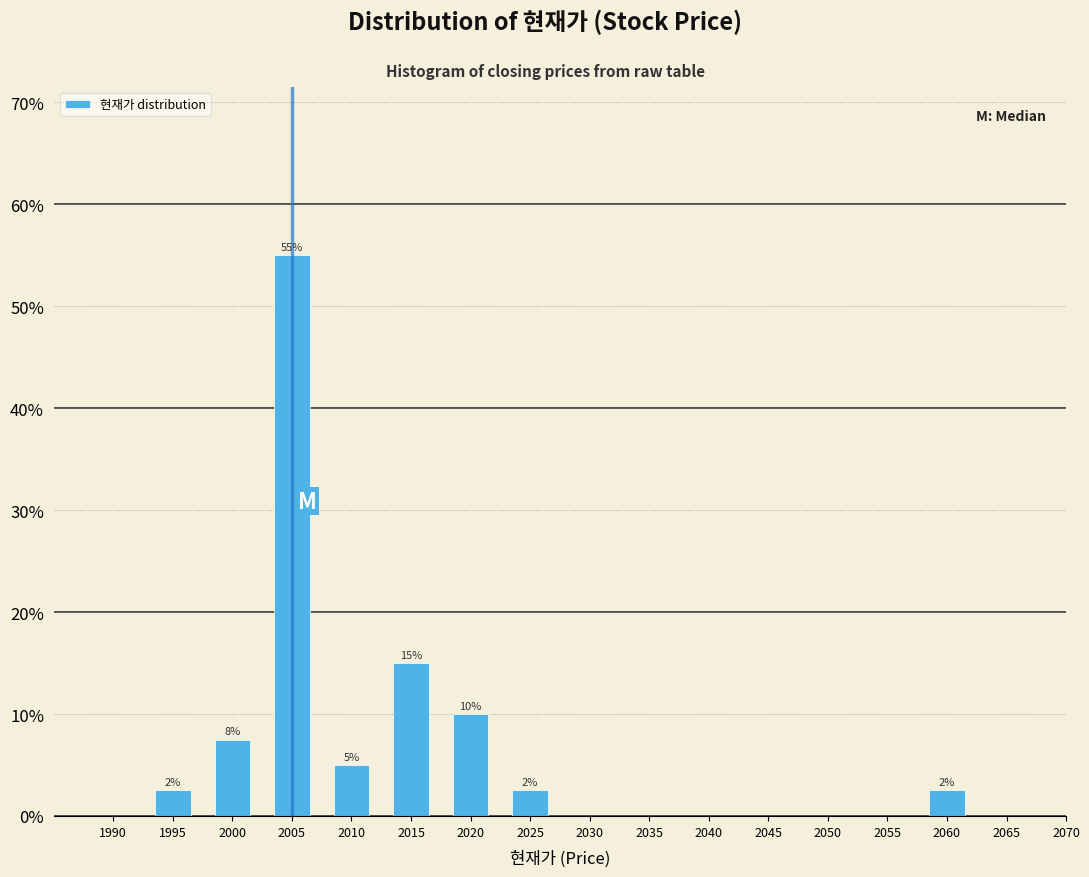

The value at 2020 is 10.0. True or false?

True